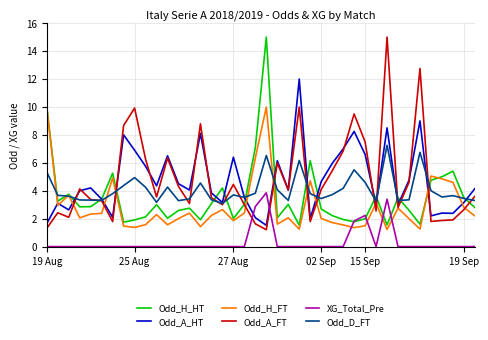

What is the difference between the maximum and minimum values in the Odd_H_HT series?

13.5